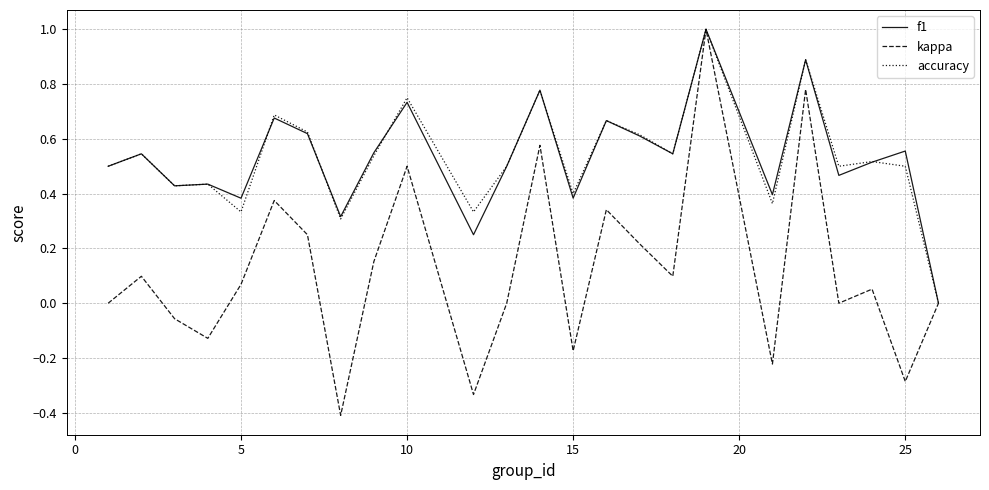

What is the difference between the maximum and minimum values in the kappa series?

1.4